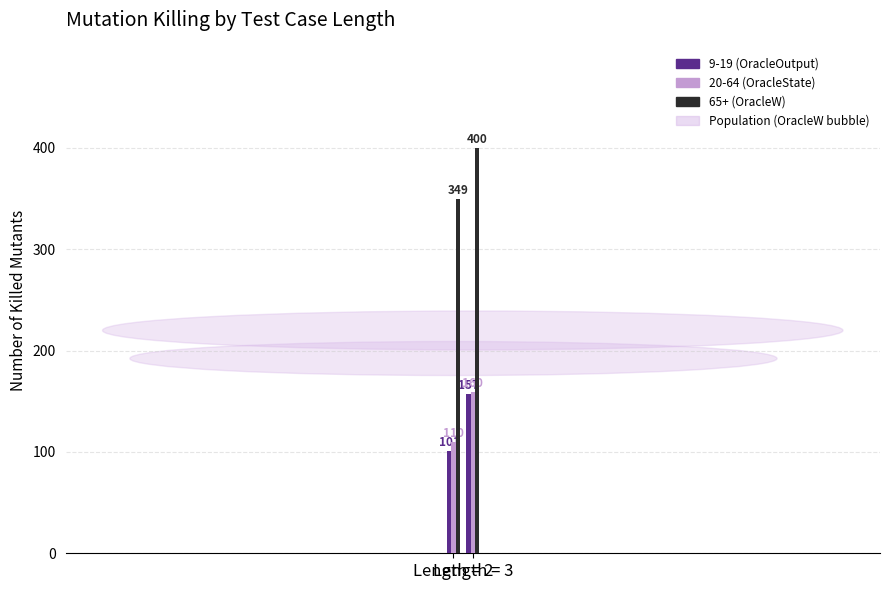

What is the difference between the maximum and minimum values in the 9-19 (OracleOutput) series?

56.1